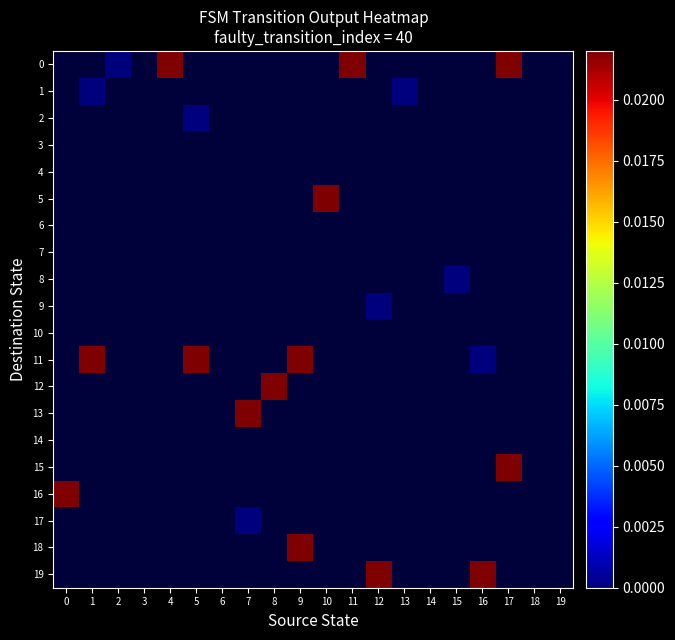

Is the value of 5 at 17 greater than the value of 15 at 15?

No